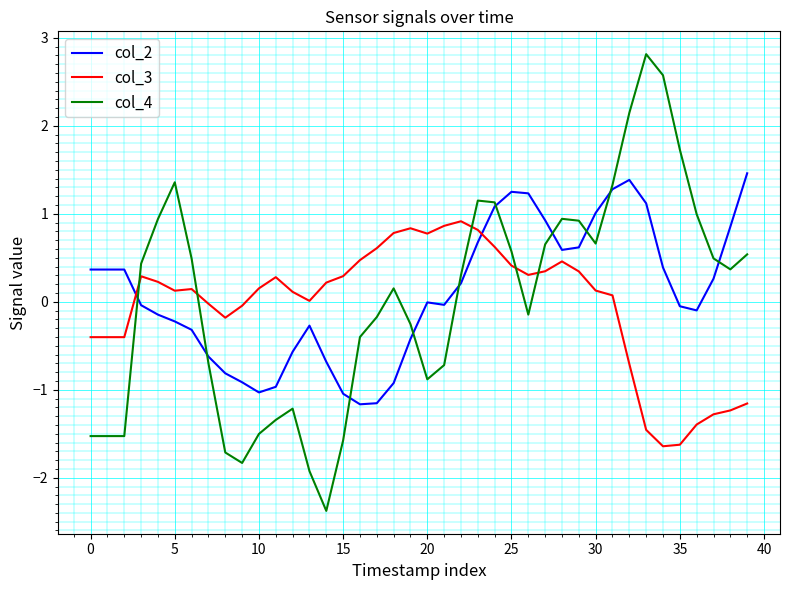

Which series has the widest spread of values?

col_4